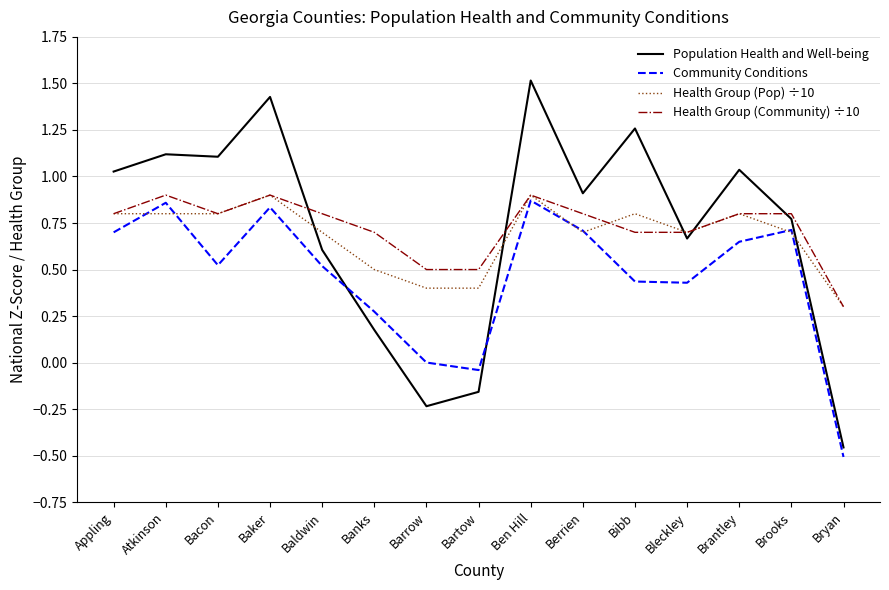

What position from the right is Atkinson?

14